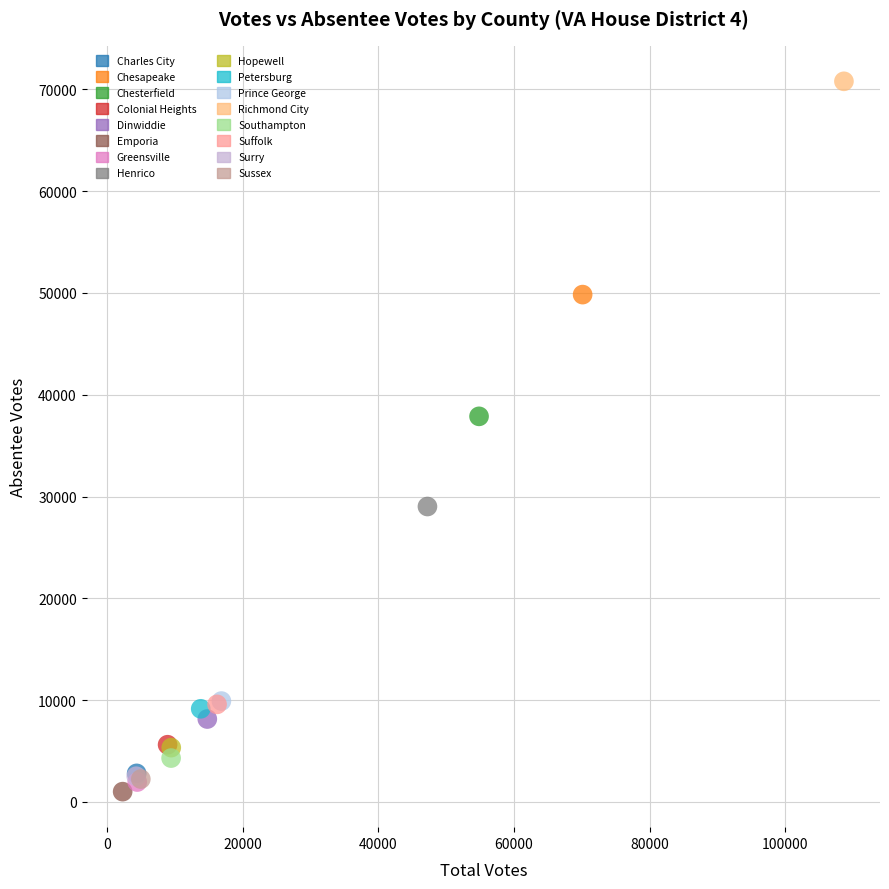

What are all the series names shown in the legend?

Charles City, Chesapeake, Chesterfield, Colonial Heights, Dinwiddie, Emporia, Greensville, Henrico, Hopewell, Petersburg, Prince George, Richmond City, Southampton, Suffolk, Surry, Sussex